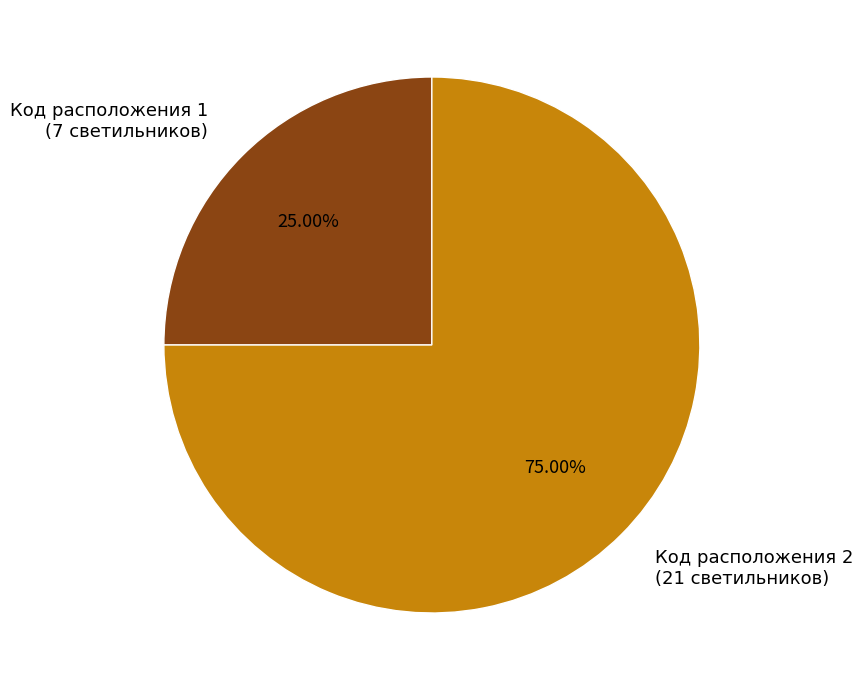

Which slice is the smallest?

Код расположения 1 (7 светильников)